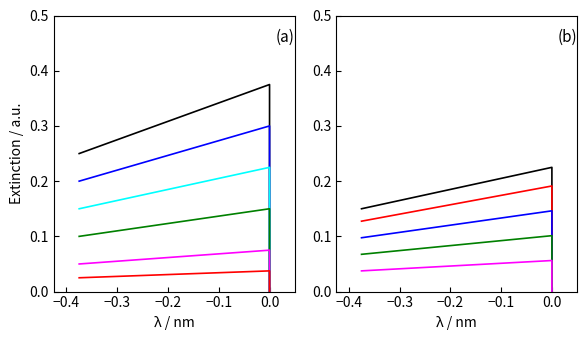

What is the maximum value shown in the chart?

0.4